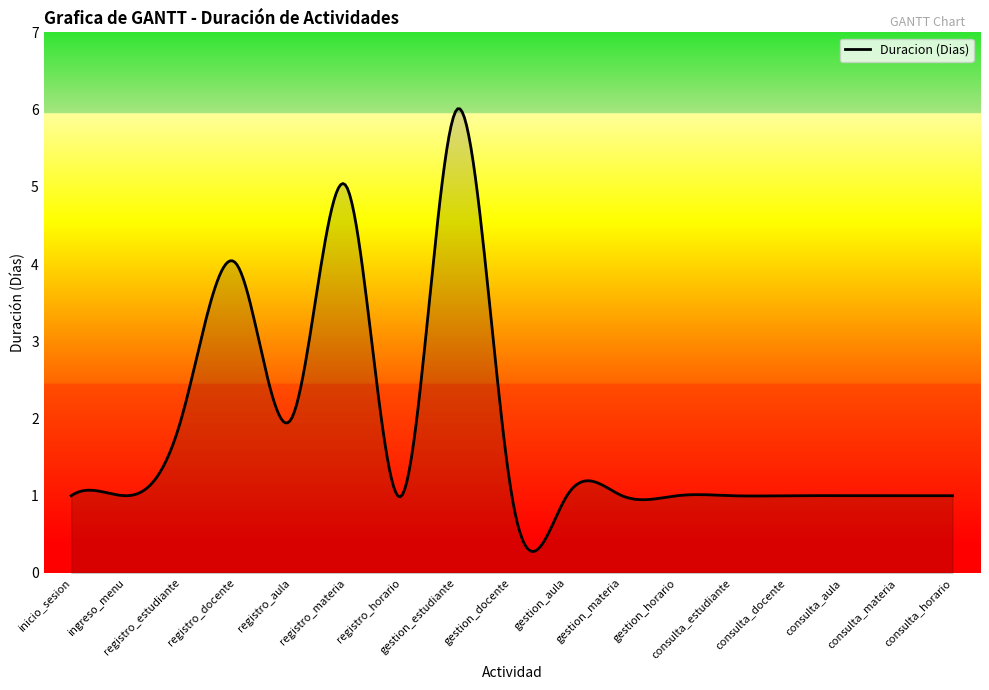

What is the maximum value shown in the chart?

6.0